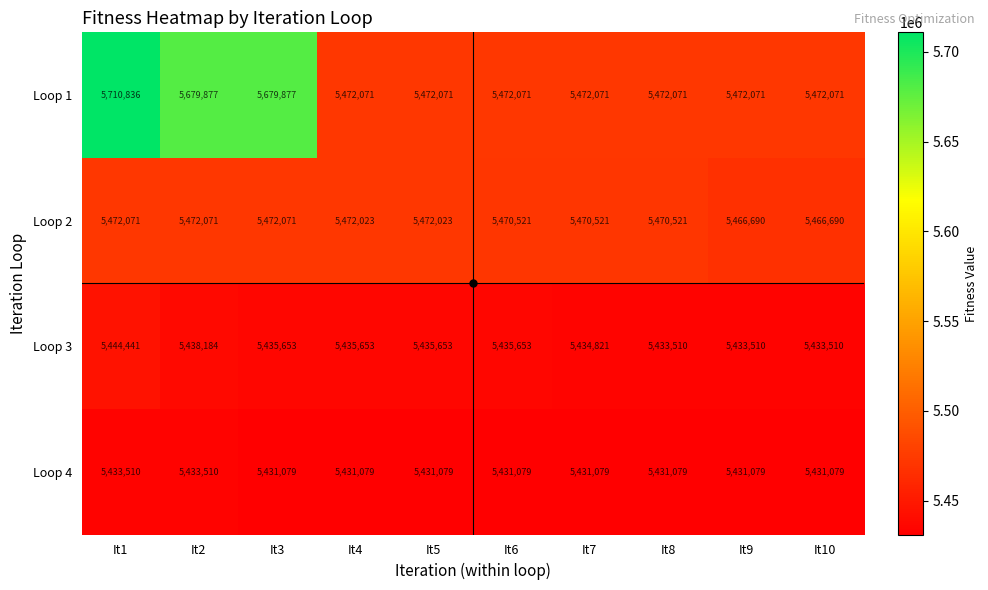

What is the sum of the Loop 3 values at It9 and It7?

10868331